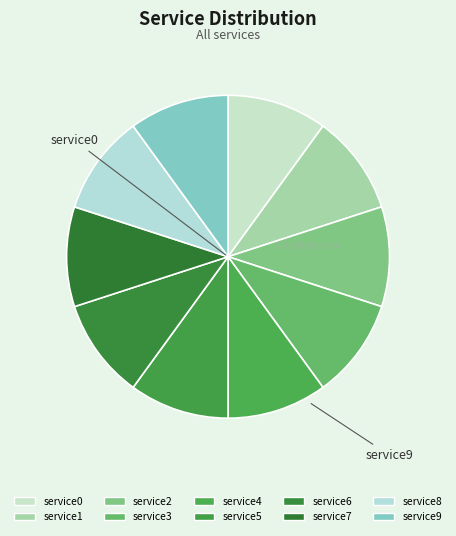

Does service2 account for over 50% of the chart?

No